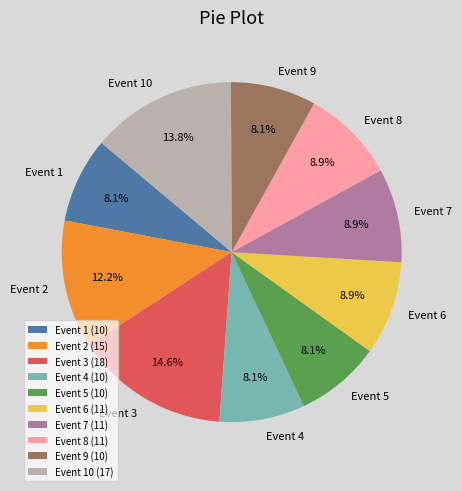

Combined, what portion of the pie is Event 4 and Event 7?

17.1%